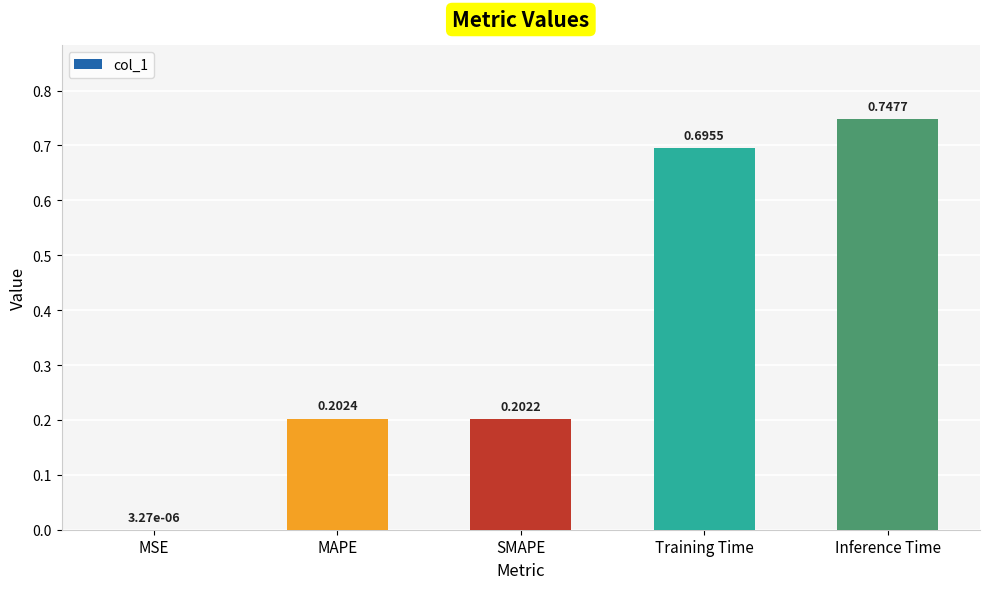

Which label corresponds to the largest value in the chart?

Inference Time